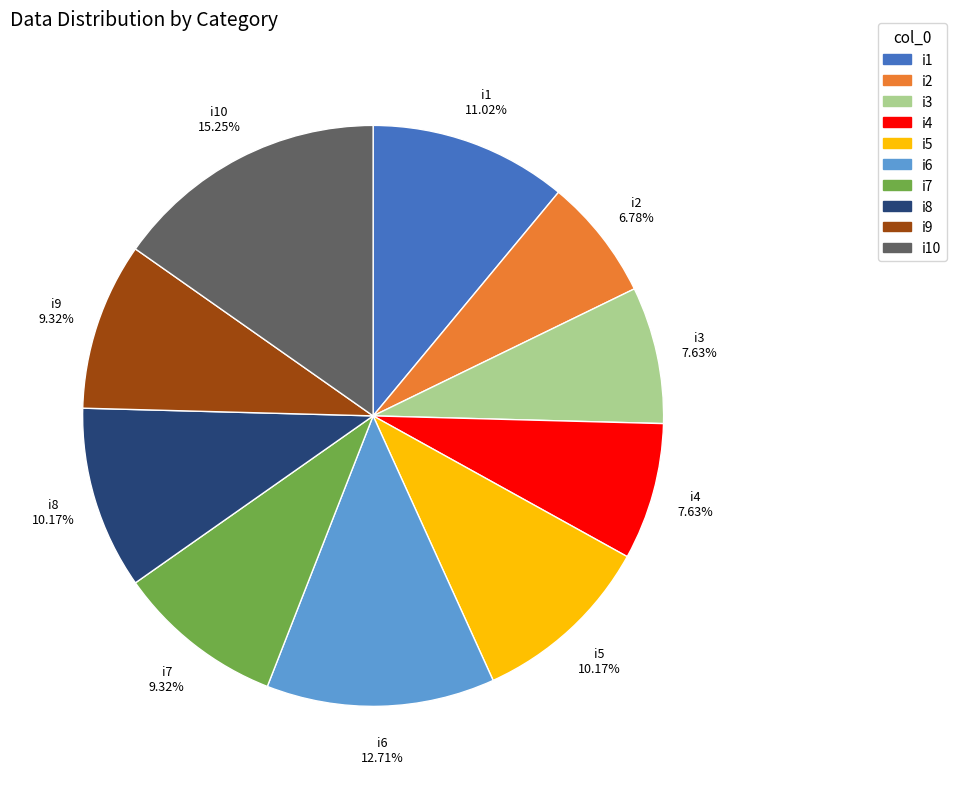

Is it true that i4 is 1% of the pie?

False